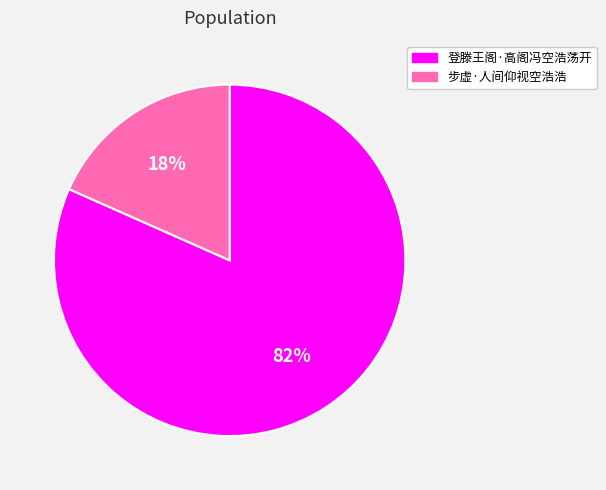

What percentage is the 步虚·人间仰视空浩浩 slice, to the nearest percent?

18%